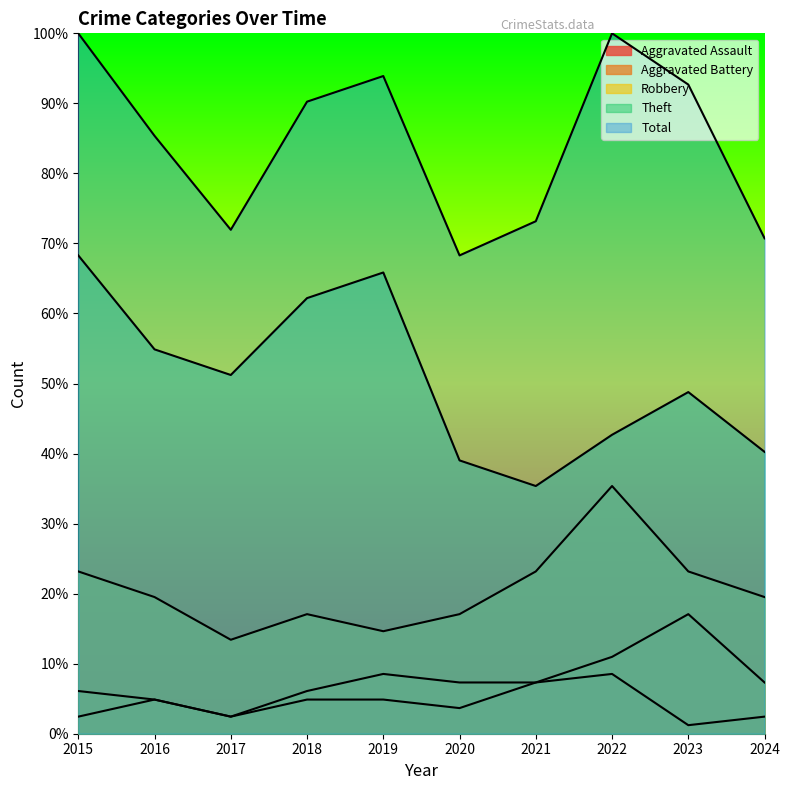

Where does the Aggravated Assault series first go above 4?

2016